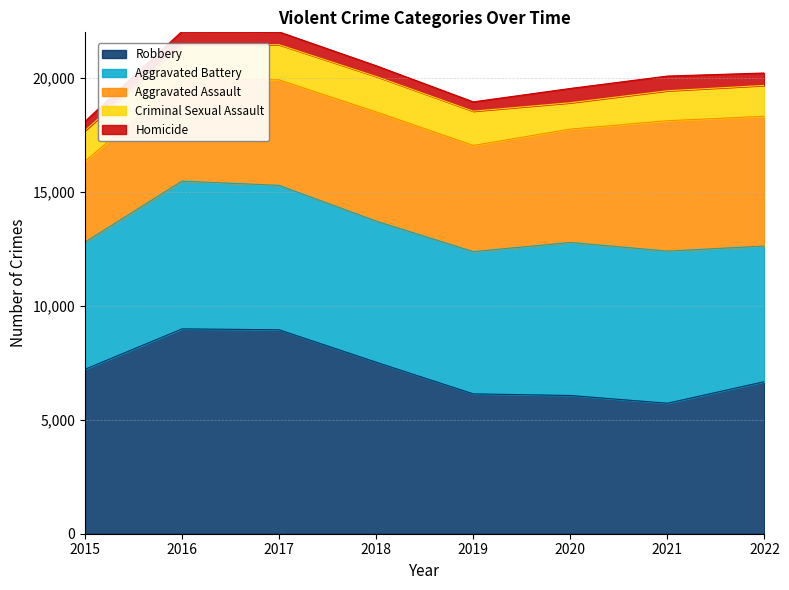

At which label does Aggravated Assault reach its minimum?

2015